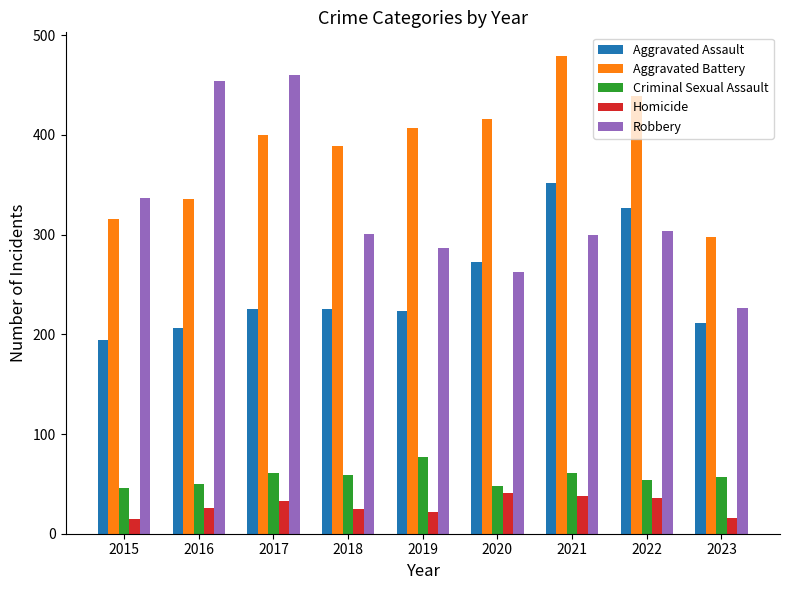

The value of Aggravated Assault at 2023 is 211. True or false?

True